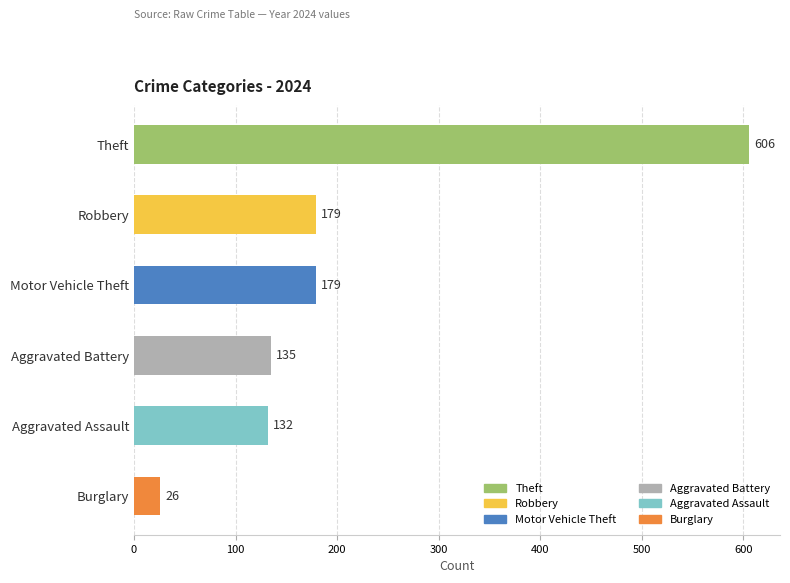

Does the chart contain stacked bars?

No